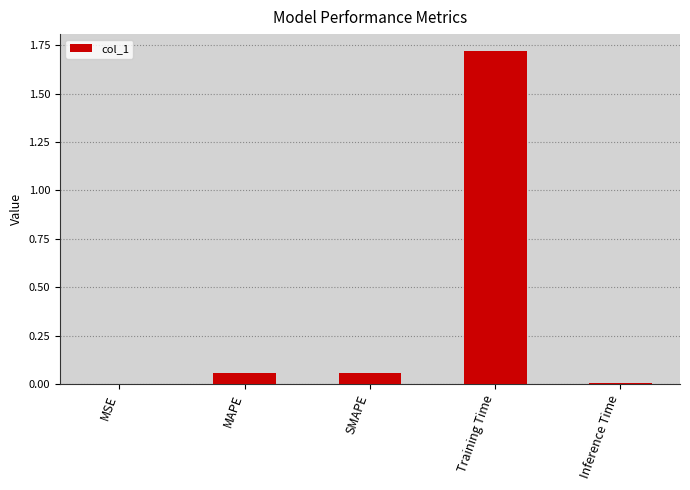

Which category has the highest value across all series?

Training Time